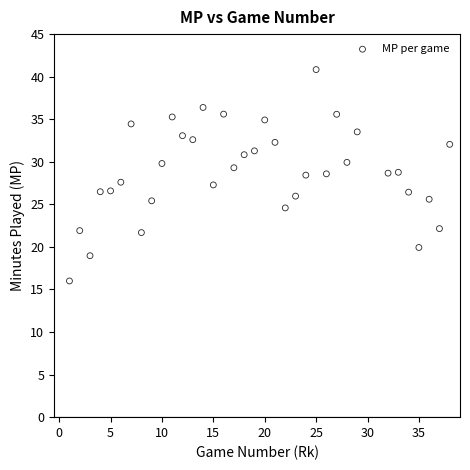

What is the range of X values (max minus min)?

37.0